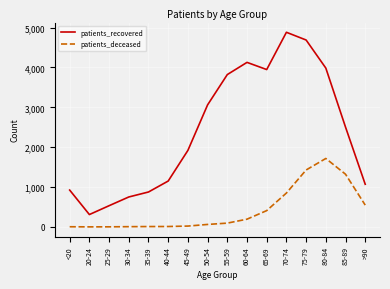

What is the difference between the second highest and second lowest values in the patients_recovered series?

4157